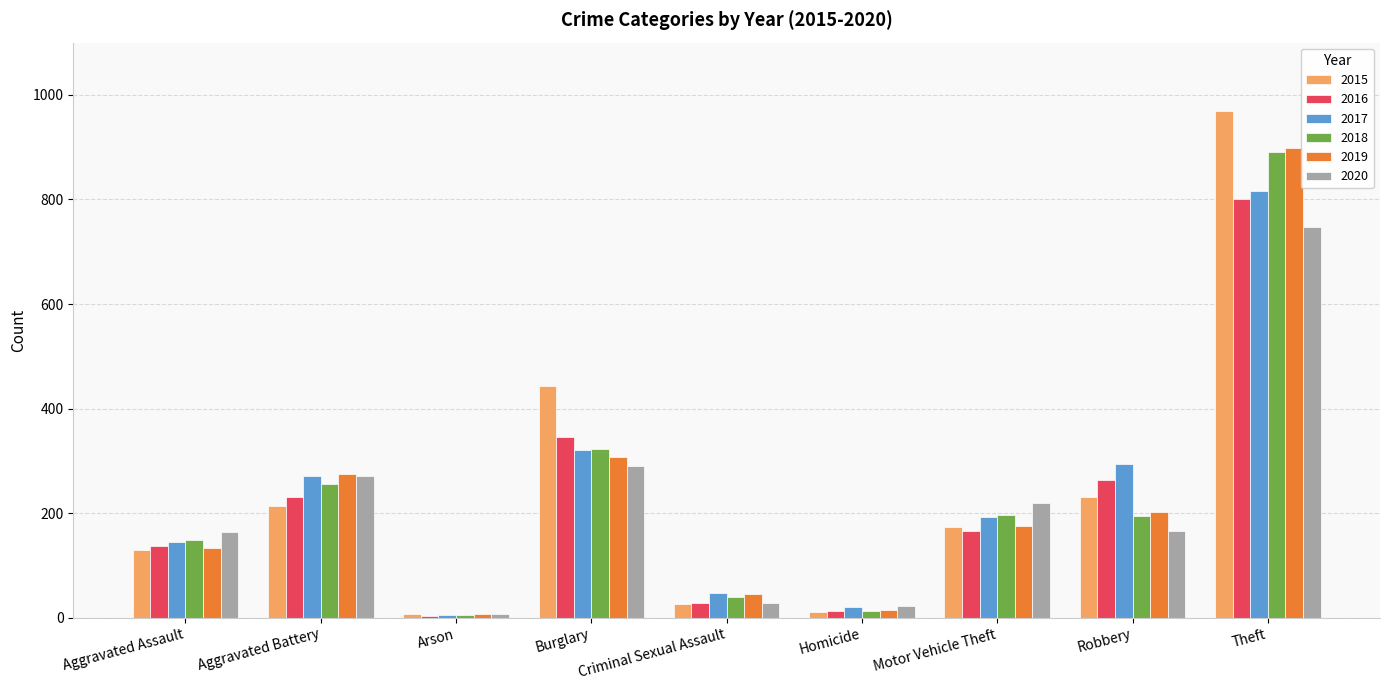

How many bars are there in each group?

6